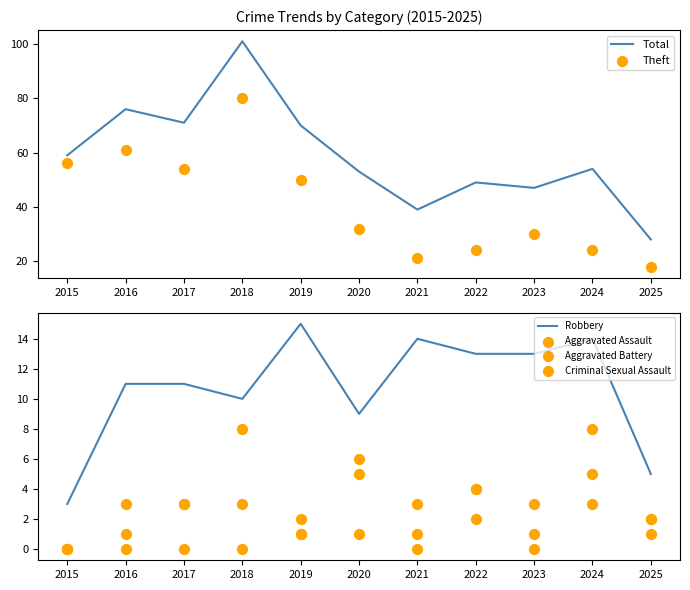

Which series contains the lowest Y value?

Aggravated Assault